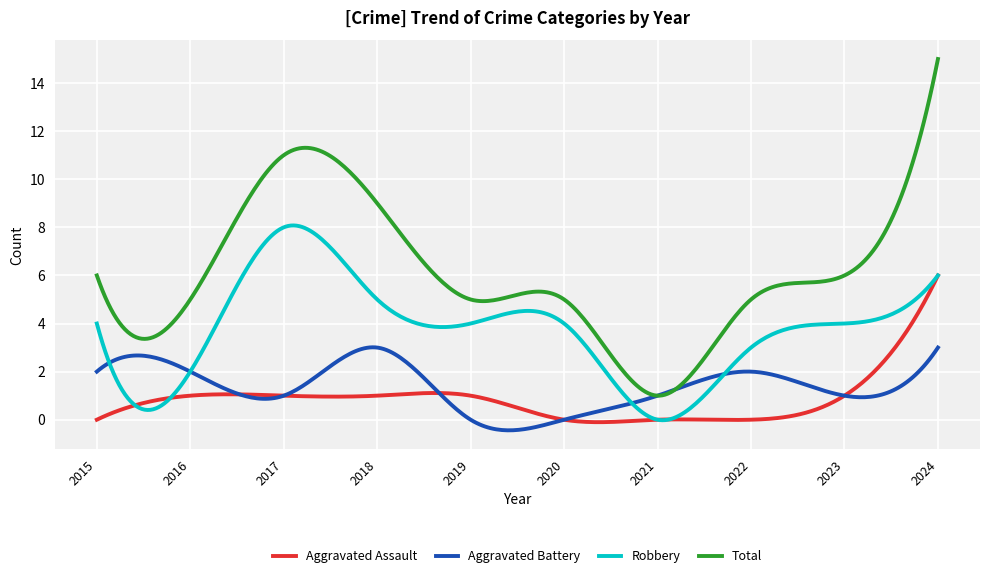

Which series has the largest total across all categories?

Total